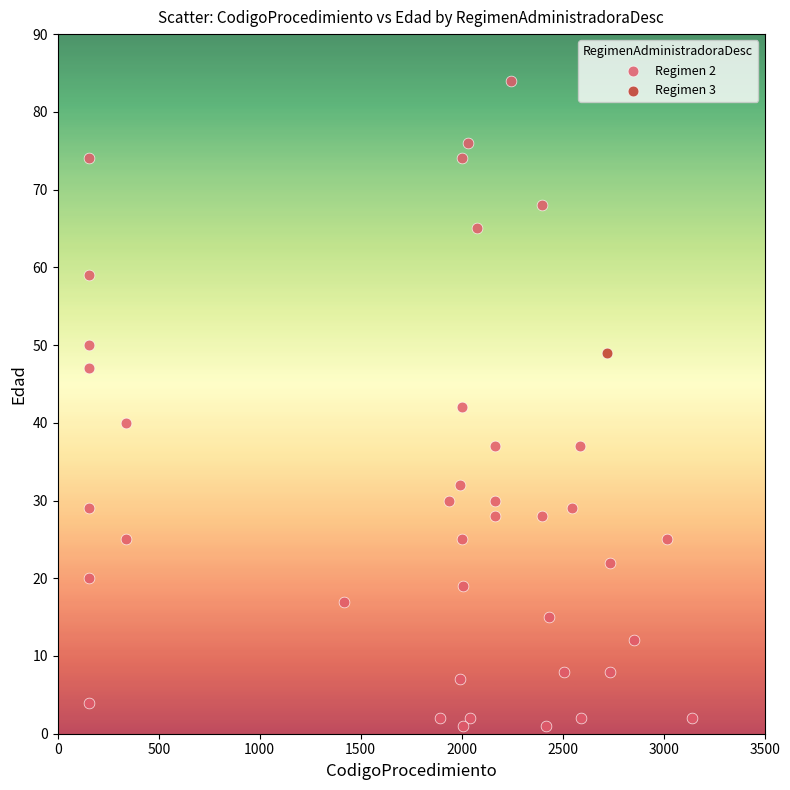

What are all the series names shown in the legend?

Regimen 2, Regimen 3